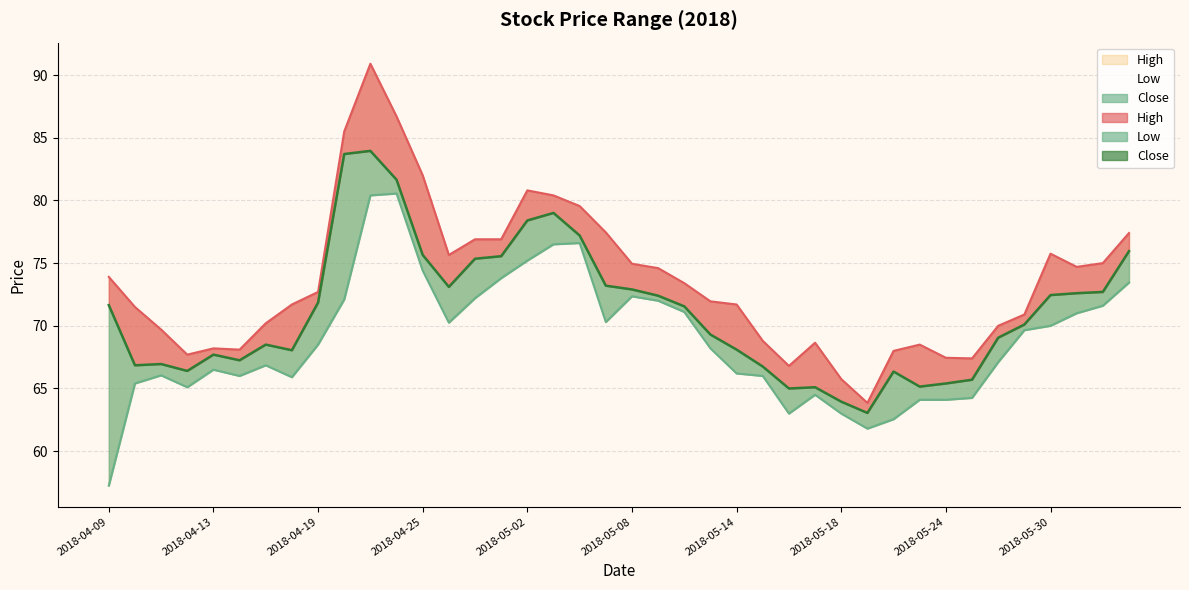

What is the sum of the Low values at 2018-04-27 and 2018-05-17?

136.7